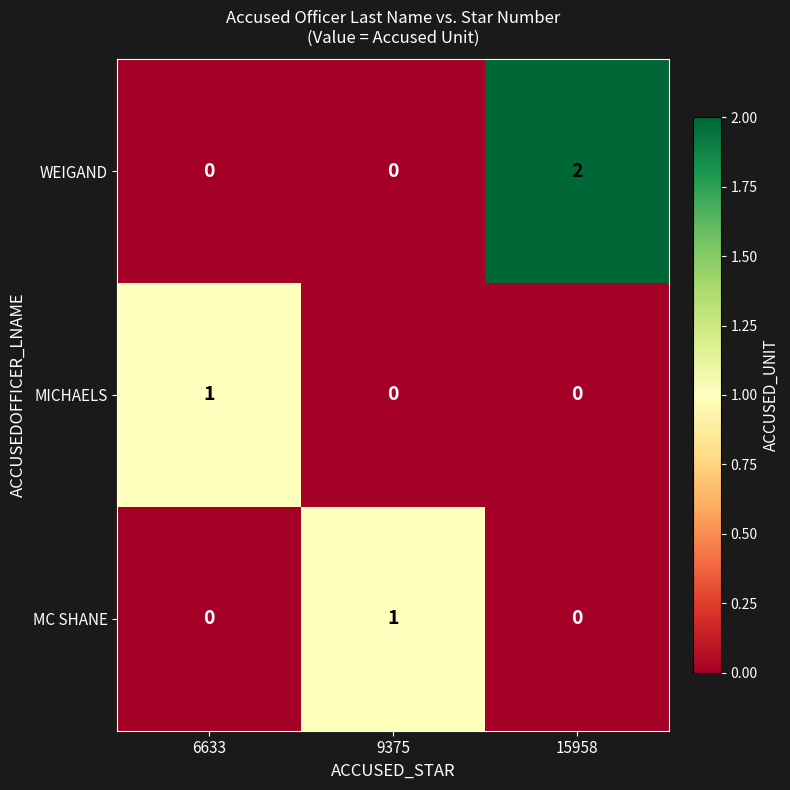

True or false: WEIGAND has a value of 0 at 9375.

True